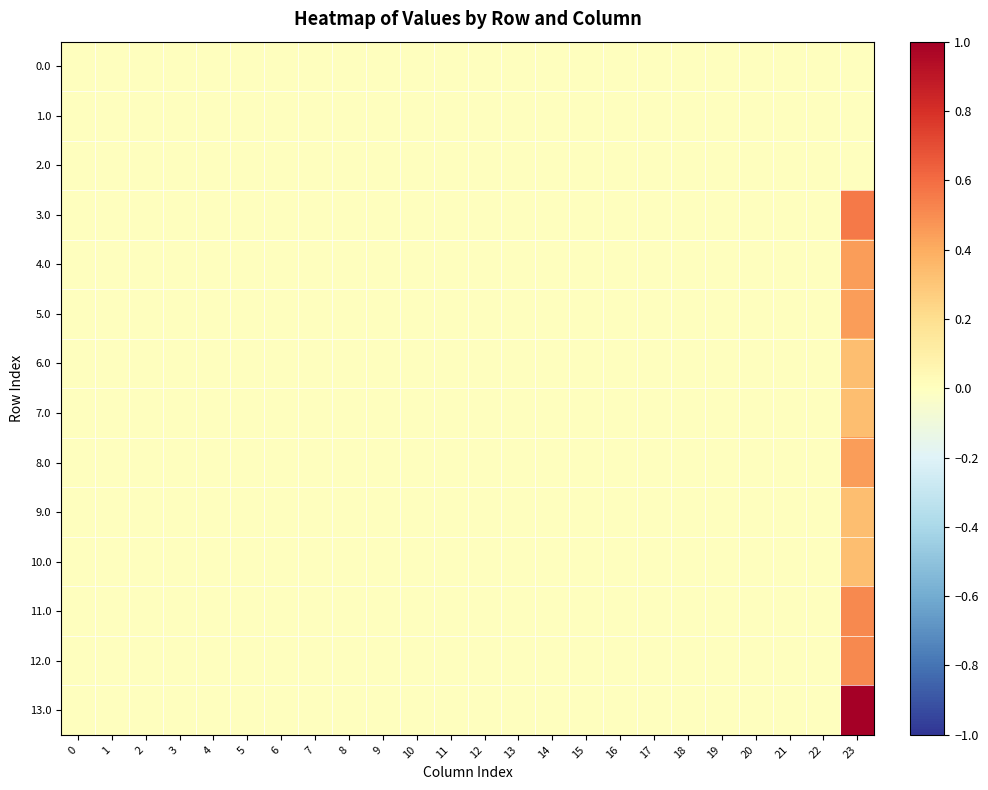

Reading right to left, what are all the values shown in this chart?

0.0: 23=0.0	22=0.0	21=0.0	20=0.0	19=0.0	18=0.0	17=0.0	16=0.0	15=0.0	14=0.0	13=0.0	12=0.0	11=0.0	10=0.0	9=0.0	8=0.0	7=0.0	6=0.0	5=0.0	4=0.0	3=0.0	2=0.0	1=0.0	0=0.0
1.0: 23=0.0	22=0.0	21=0.0	20=0.0	19=0.0	18=0.0	17=0.0	16=0.0	15=0.0	14=0.0	13=0.0	12=0.0	11=0.0	10=0.0	9=0.0	8=0.0	7=0.0	6=0.0	5=0.0	4=0.0	3=0.0	2=0.0	1=0.0	0=0.0
2.0: 23=0.0	22=0.0	21=0.0	20=0.0	19=0.0	18=0.0	17=0.0	16=0.0	15=0.0	14=0.0	13=0.0	12=0.0	11=0.0	10=0.0	9=0.0	8=0.0	7=0.0	6=0.0	5=0.0	4=0.0	3=0.0	2=0.0	1=0.0	0=0.0
3.0: 23=0.6	22=0.0	21=0.0	20=0.0	19=0.0	18=0.0	17=0.0	16=0.0	15=0.0	14=0.0	13=0.0	12=0.0	11=0.0	10=0.0	9=0.0	8=0.0	7=0.0	6=0.0	5=0.0	4=0.0	3=0.0	2=0.0	1=0.0	0=0.0
4.0: 23=0.4	22=0.0	21=0.0	20=0.0	19=0.0	18=0.0	17=0.0	16=0.0	15=0.0	14=0.0	13=0.0	12=0.0	11=0.0	10=0.0	9=0.0	8=0.0	7=0.0	6=0.0	5=0.0	4=0.0	3=0.0	2=0.0	1=0.0	0=0.0
5.0: 23=0.4	22=0.0	21=0.0	20=0.0	19=0.0	18=0.0	17=0.0	16=0.0	15=0.0	14=0.0	13=0.0	12=0.0	11=0.0	10=0.0	9=0.0	8=0.0	7=0.0	6=0.0	5=0.0	4=0.0	3=0.0	2=0.0	1=0.0	0=0.0
6.0: 23=0.3	22=0.0	21=0.0	20=0.0	19=0.0	18=0.0	17=0.0	16=0.0	15=0.0	14=0.0	13=0.0	12=0.0	11=0.0	10=0.0	9=0.0	8=0.0	7=0.0	6=0.0	5=0.0	4=0.0	3=0.0	2=0.0	1=0.0	0=0.0
7.0: 23=0.3	22=0.0	21=0.0	20=0.0	19=0.0	18=0.0	17=0.0	16=0.0	15=0.0	14=0.0	13=0.0	12=0.0	11=0.0	10=0.0	9=0.0	8=0.0	7=0.0	6=0.0	5=0.0	4=0.0	3=0.0	2=0.0	1=0.0	0=0.0
8.0: 23=0.4	22=0.0	21=0.0	20=0.0	19=0.0	18=0.0	17=0.0	16=0.0	15=0.0	14=0.0	13=0.0	12=0.0	11=0.0	10=0.0	9=0.0	8=0.0	7=0.0	6=0.0	5=0.0	4=0.0	3=0.0	2=0.0	1=0.0	0=0.0
9.0: 23=0.3	22=0.0	21=0.0	20=0.0	19=0.0	18=0.0	17=0.0	16=0.0	15=0.0	14=0.0	13=0.0	12=0.0	11=0.0	10=0.0	9=0.0	8=0.0	7=0.0	6=0.0	5=0.0	4=0.0	3=0.0	2=0.0	1=0.0	0=0.0
10.0: 23=0.3	22=0.0	21=0.0	20=0.0	19=0.0	18=0.0	17=0.0	16=0.0	15=0.0	14=0.0	13=0.0	12=0.0	11=0.0	10=0.0	9=0.0	8=0.0	7=0.0	6=0.0	5=0.0	4=0.0	3=0.0	2=0.0	1=0.0	0=0.0
11.0: 23=0.5	22=0.0	21=0.0	20=0.0	19=0.0	18=0.0	17=0.0	16=0.0	15=0.0	14=0.0	13=0.0	12=0.0	11=0.0	10=0.0	9=0.0	8=0.0	7=0.0	6=0.0	5=0.0	4=0.0	3=0.0	2=0.0	1=0.0	0=0.0
12.0: 23=0.5	22=0.0	21=0.0	20=0.0	19=0.0	18=0.0	17=0.0	16=0.0	15=0.0	14=0.0	13=0.0	12=0.0	11=0.0	10=0.0	9=0.0	8=0.0	7=0.0	6=0.0	5=0.0	4=0.0	3=0.0	2=0.0	1=0.0	0=0.0
13.0: 23=1.0	22=0.0	21=0.0	20=0.0	19=0.0	18=0.0	17=0.0	16=0.0	15=0.0	14=0.0	13=0.0	12=0.0	11=0.0	10=0.0	9=0.0	8=0.0	7=0.0	6=0.0	5=0.0	4=0.0	3=0.0	2=0.0	1=0.0	0=0.0